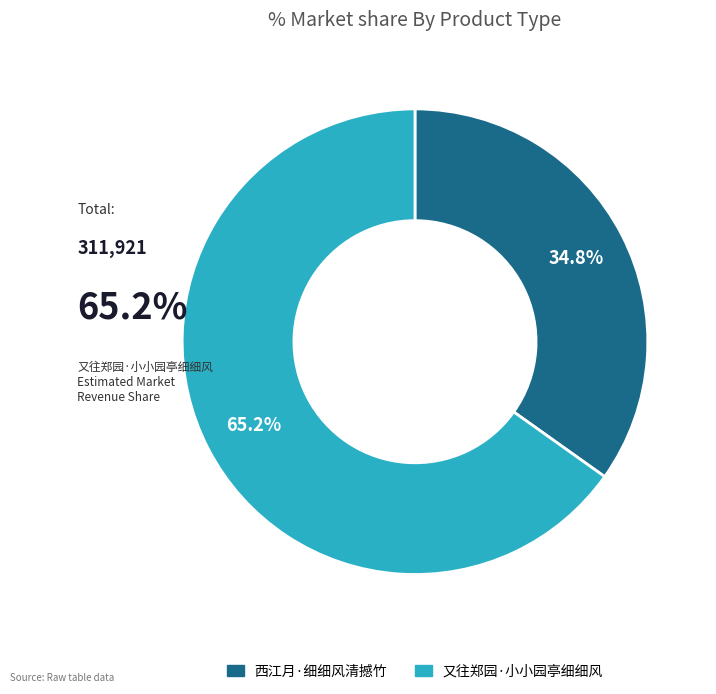

To the nearest percent, what is the combined percentage of 又往郑园·小小园亭细细风 and 西江月·细细风清撼竹?

100%